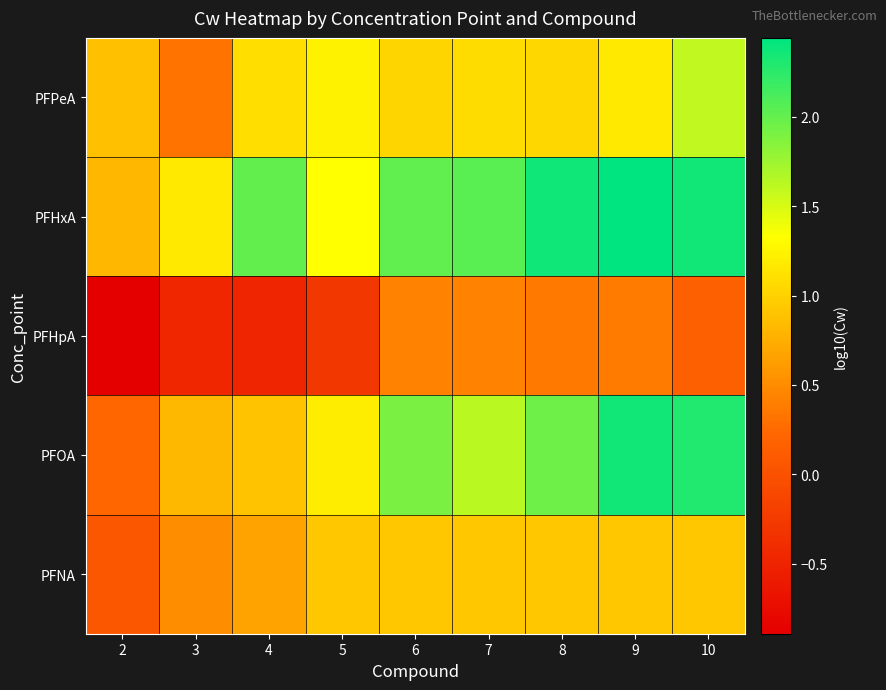

At how many categories does at least one series exceed 0?

9